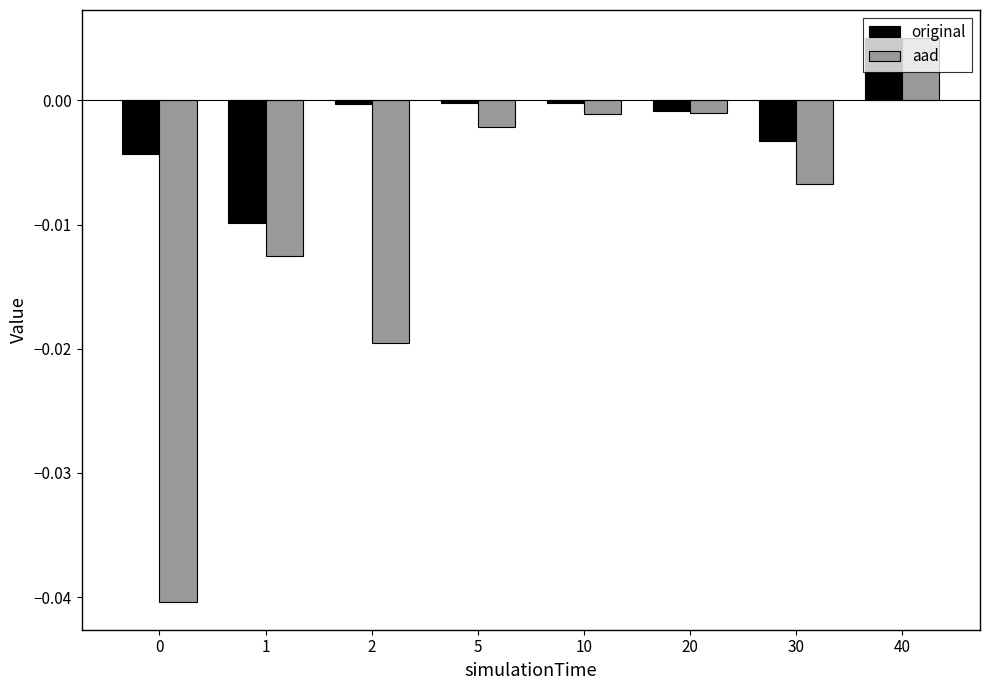

Which series changed the most between 1 and 2?

original